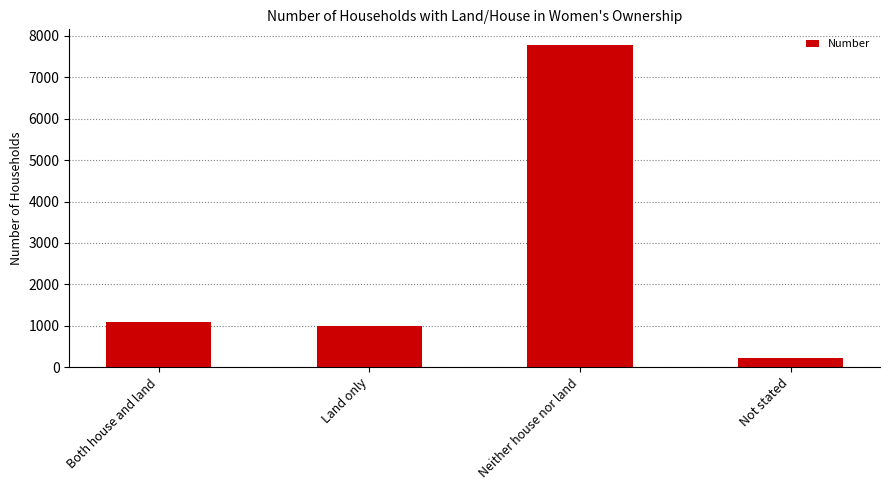

What is the value of the 3rd bar from the left?

7768